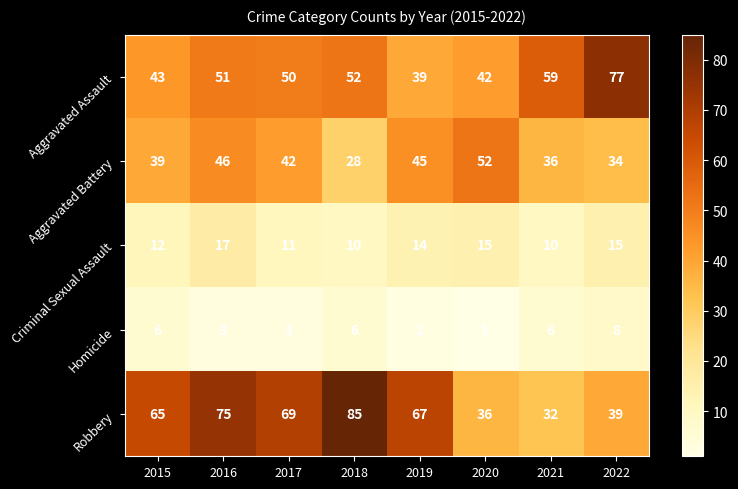

Rank the series by their maximum value, from lowest to highest.

Homicide, Criminal Sexual Assault, Aggravated Battery, Aggravated Assault, Robbery